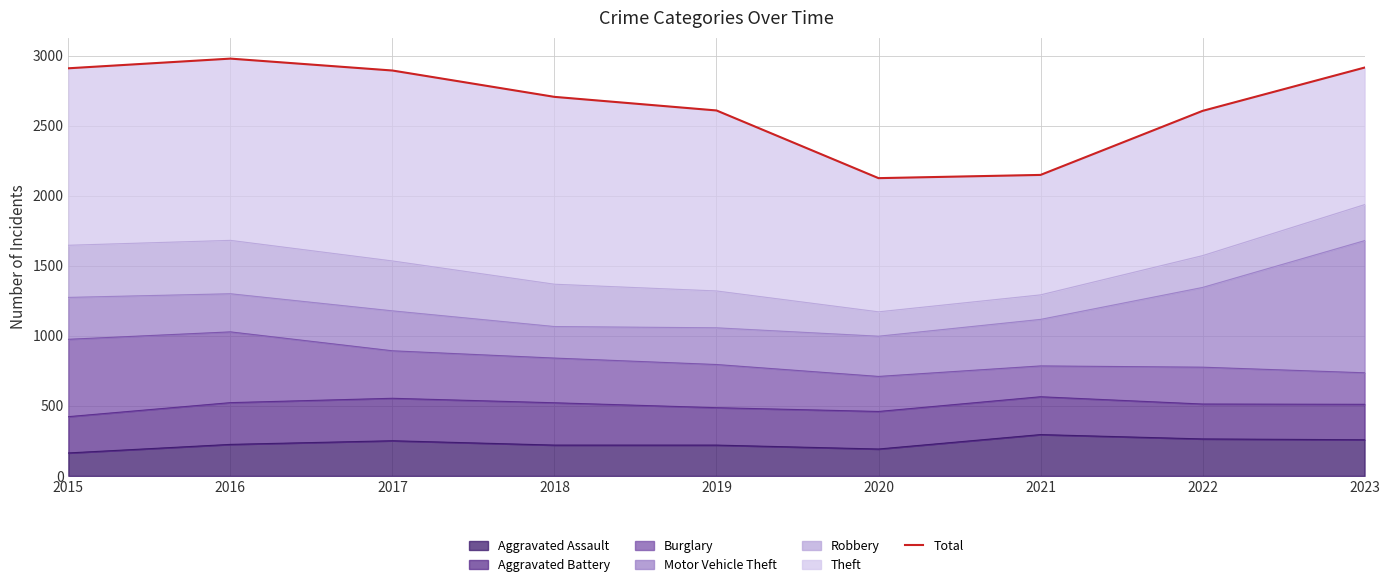

How many lines are shown in the chart?

1